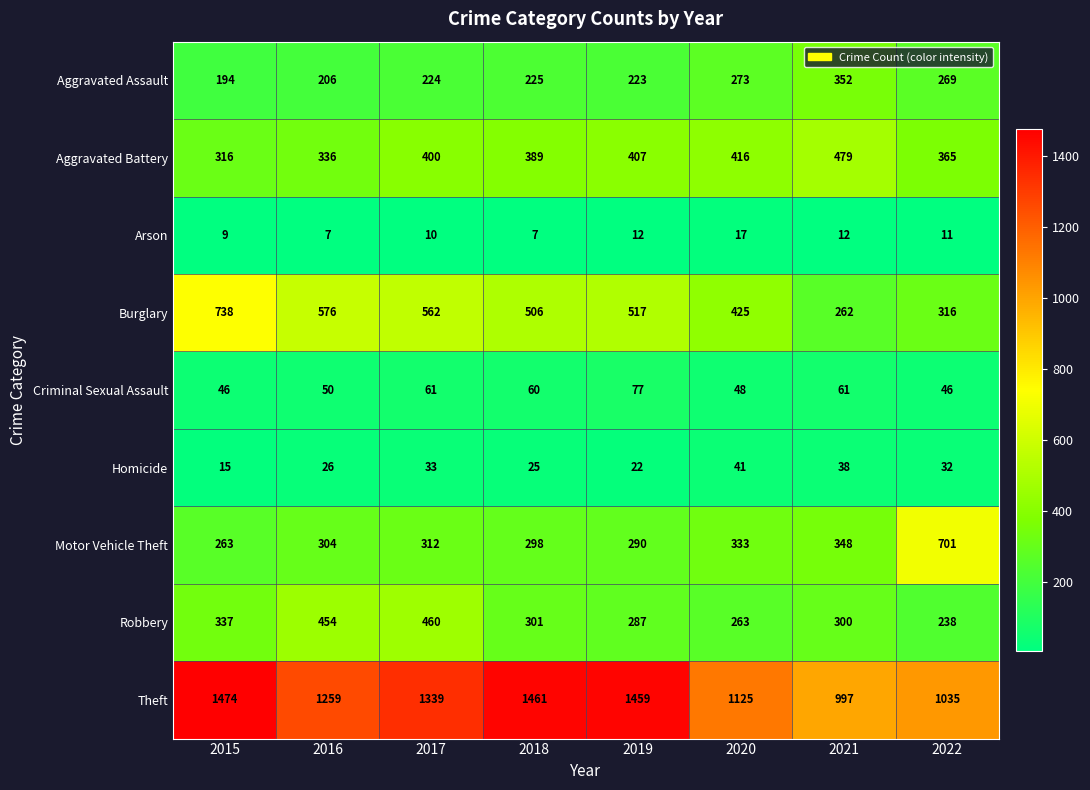

Count the number of categories in the chart.

8